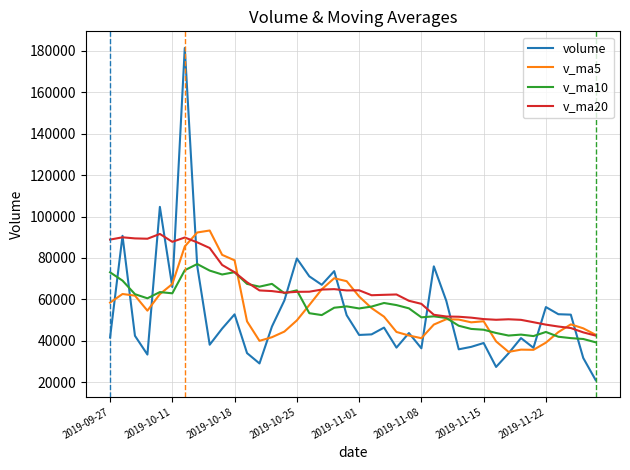

What is the minimum value for volume?

21100.2